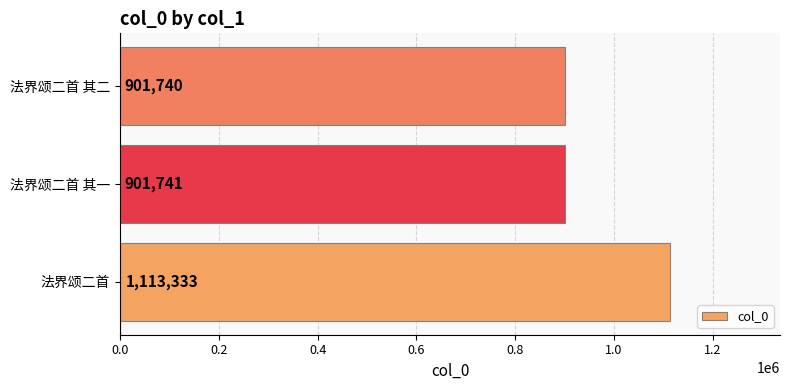

Reading top to bottom, transcribe all the data shown in this chart.

901740	901741	1113333